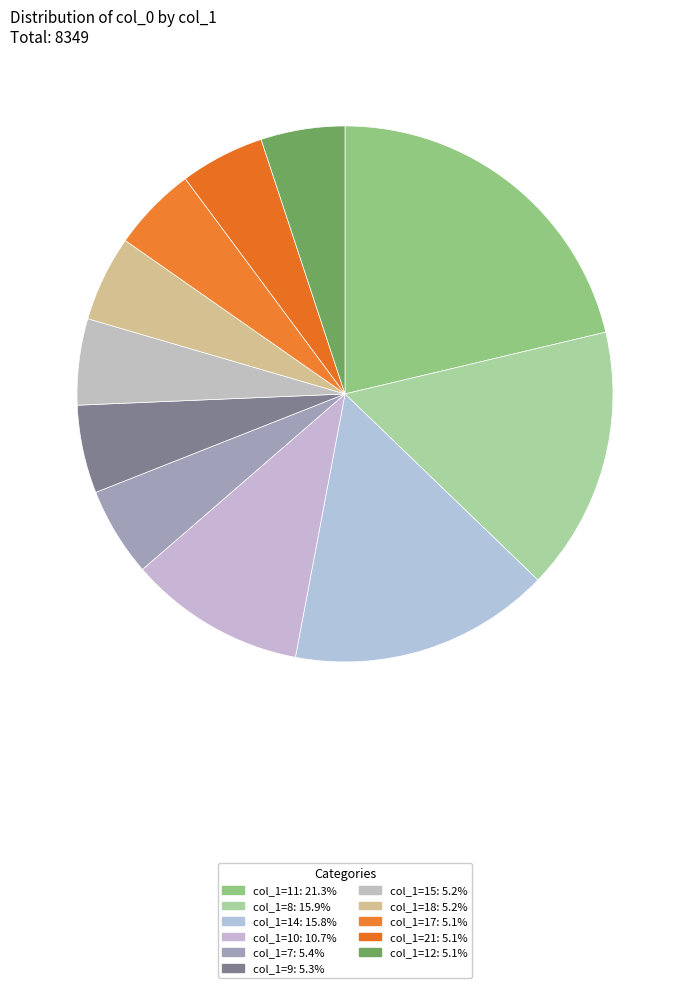

Does any single category account for the majority?

No